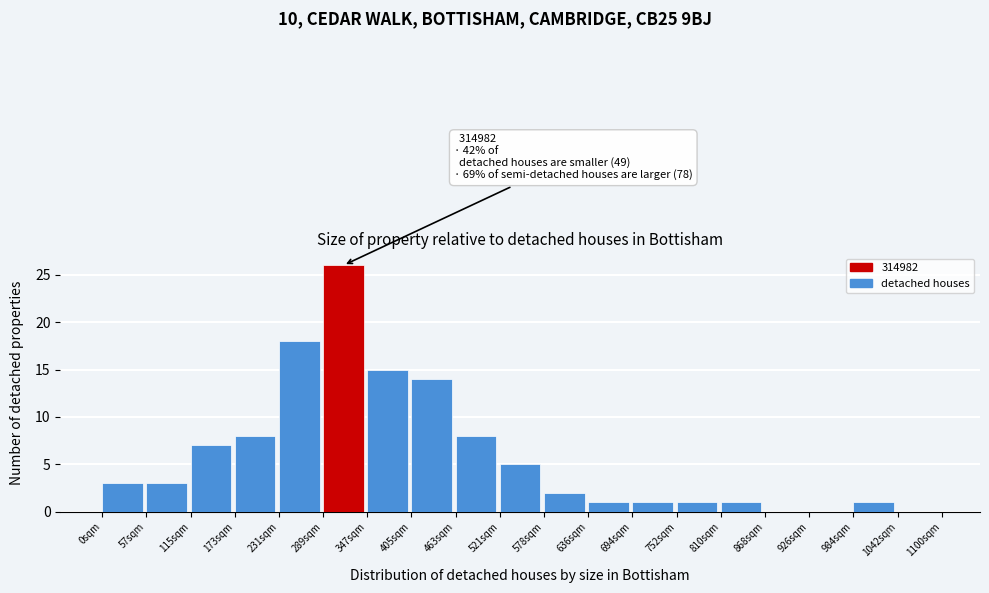

Reading left to right, transcribe all the data shown in this chart.

0sqm=3	57sqm=3	115sqm=7	173sqm=8	231sqm=18	289sqm=26	347sqm=15	405sqm=14	463sqm=8	521sqm=5	578sqm=2	636sqm=1	694sqm=1	752sqm=1	810sqm=1	868sqm=0	926sqm=0	984sqm=1	1042sqm=0